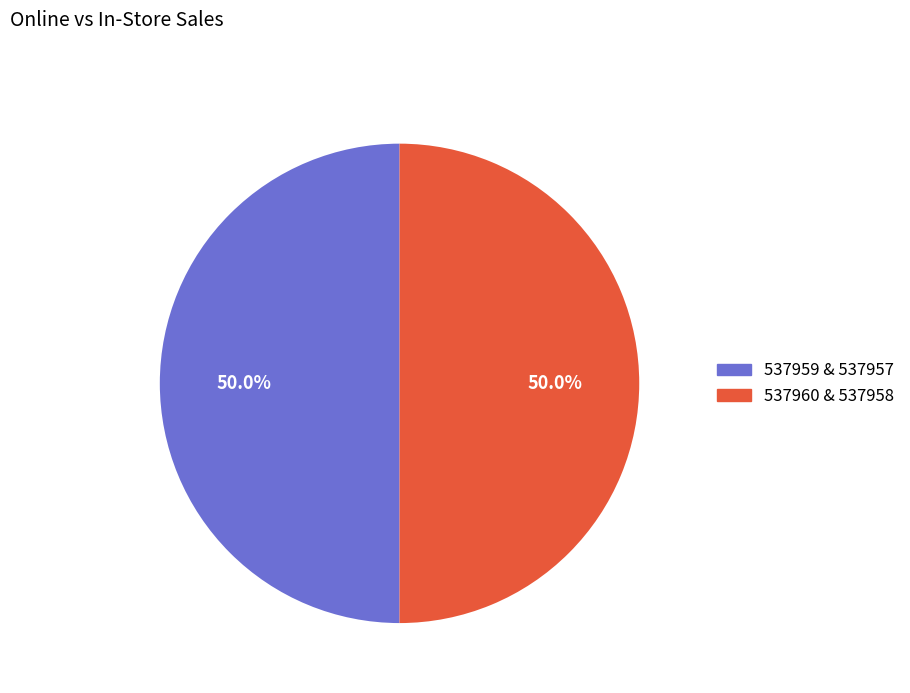

Approximately how many times larger is the value at 537960 & 537958 compared to 537959 & 537957?

1.0